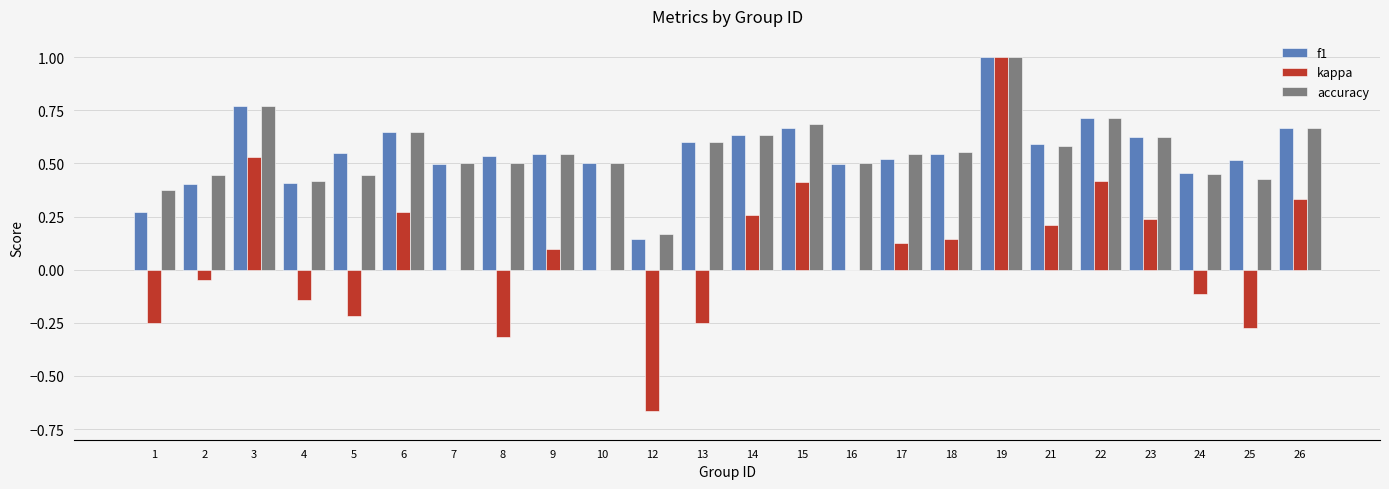

Does the chart contain stacked bars?

No